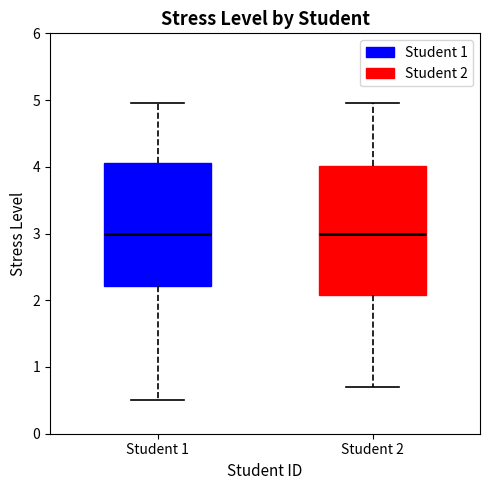

Where does the upper whisker of the box for Student 1 end on the y-axis? The values are not printed on the chart, so give them approximately, as read against the axis.

5.0